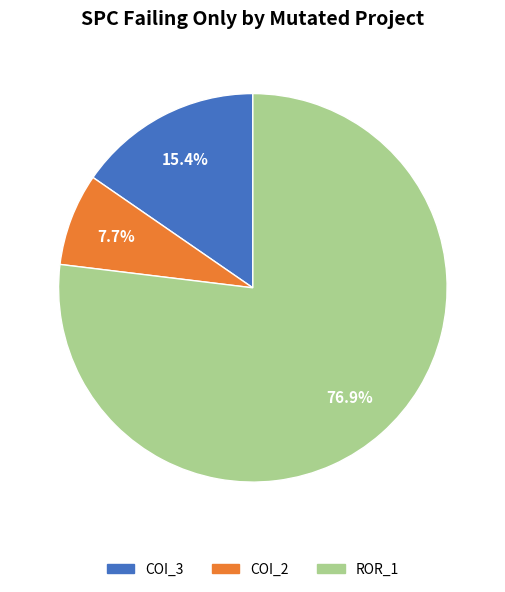

Do COI_2 and ROR_1 together represent more than half of the pie?

Yes